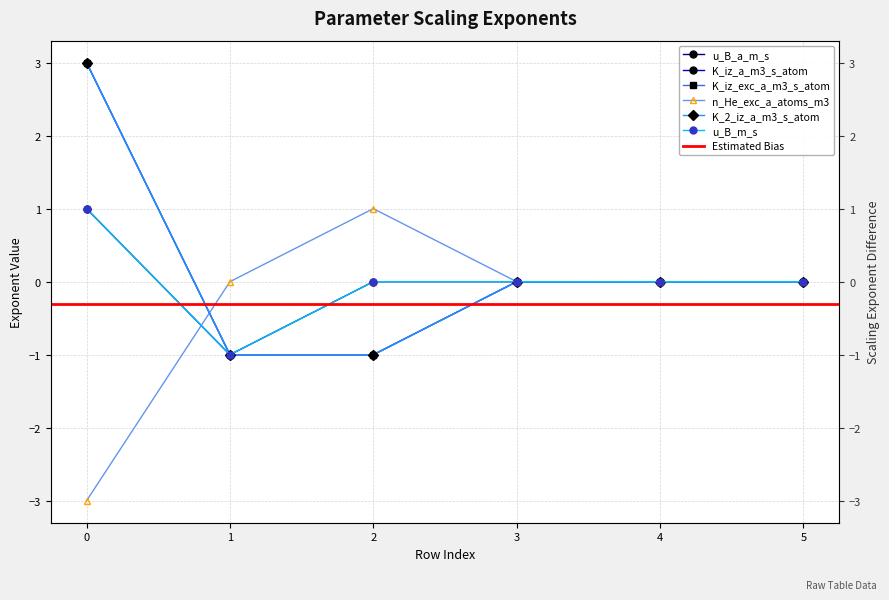

Reading left to right, list all the values displayed in this chart.

u_B_a_m_s: 0=1	1=-1	2=0	3=0	4=0	5=0
K_iz_a_m3_s_atom: 0=3	1=-1	2=-1	3=0	4=0	5=0
K_iz_exc_a_m3_s_atom: 0=3	1=-1	2=-1	3=0	4=0	5=0
n_He_exc_a_atoms_m3: 0=-3	1=0	2=1	3=0	4=0	5=0
K_2_iz_a_m3_s_atom: 0=3	1=-1	2=-1	3=0	4=0	5=0
u_B_m_s: 0=1	1=-1	2=0	3=0	4=0	5=0